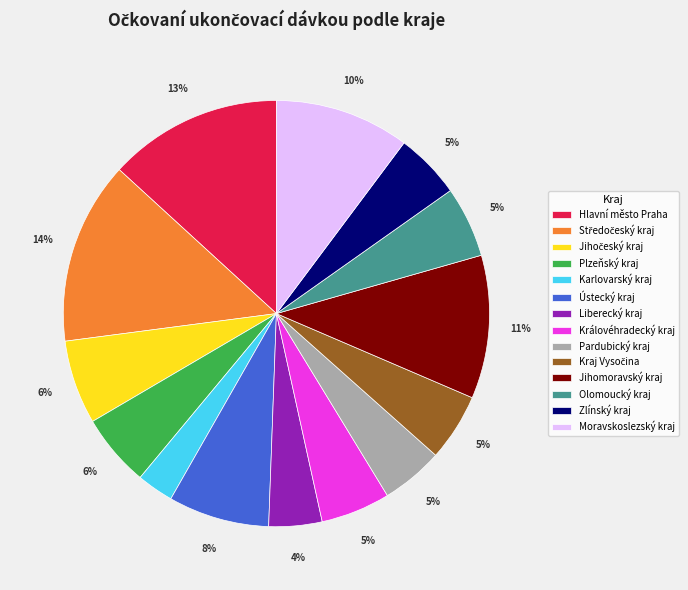

Approximately how many times larger is the value at Jihomoravský kraj compared to Zlínský kraj?

2.2